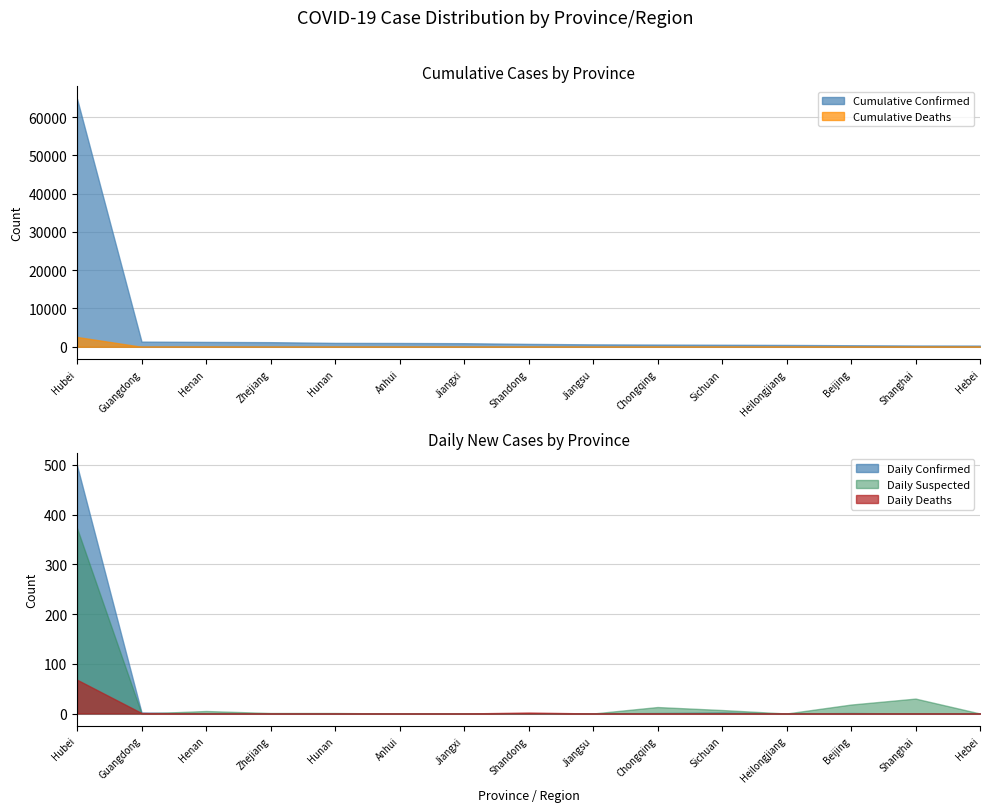

Reading right to left, transcribe all the data shown in this chart.

Cumulative Confirmed: 311	335	400	480	529	576	631	755	934	989	1016	1205	1271	1347	64786
Daily Confirmed: 0	0	1	0	2	1	0	0	0	0	0	0	0	2	499
Daily Suspected: 0	30	18	0	7	13	0	0	0	0	1	1	5	0	373
Cumulative Deaths: 6	3	4	12	3	6	0	6	1	6	4	1	19	7	2563
Daily Deaths: 0	0	0	0	0	0	0	2	0	0	0	0	0	1	68